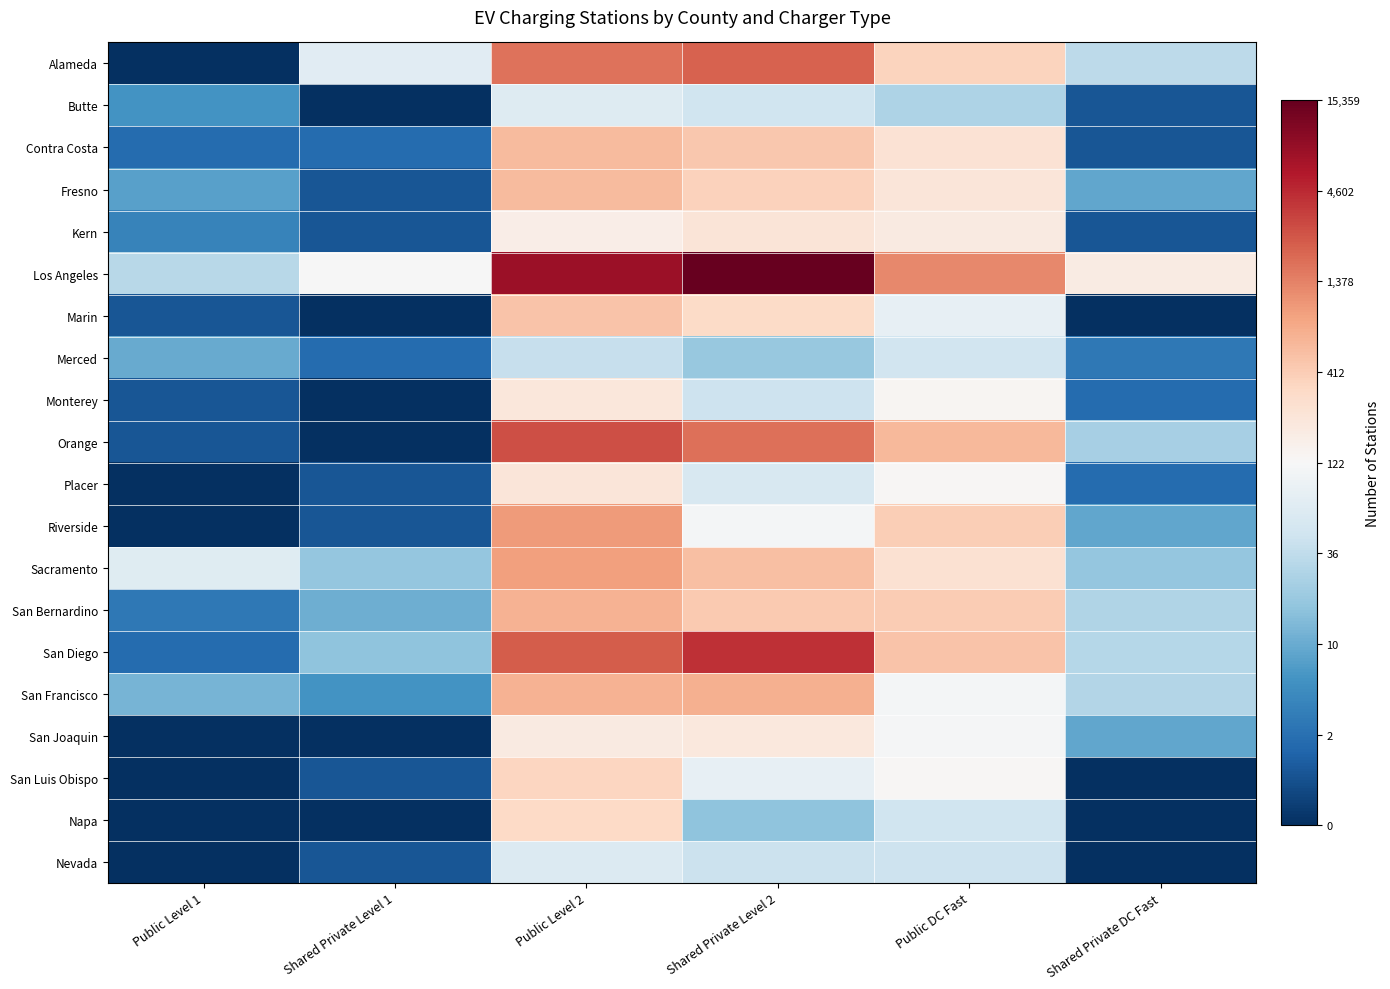

Rank the series at Shared Private Level 2 from lowest to highest value.

Napa, Merced, Nevada, Monterey, Butte, Placer, San Luis Obispo, Riverside, San Joaquin, Kern, Marin, Fresno, San Bernardino, Contra Costa, Sacramento, San Francisco, Orange, Alameda, San Diego, Los Angeles